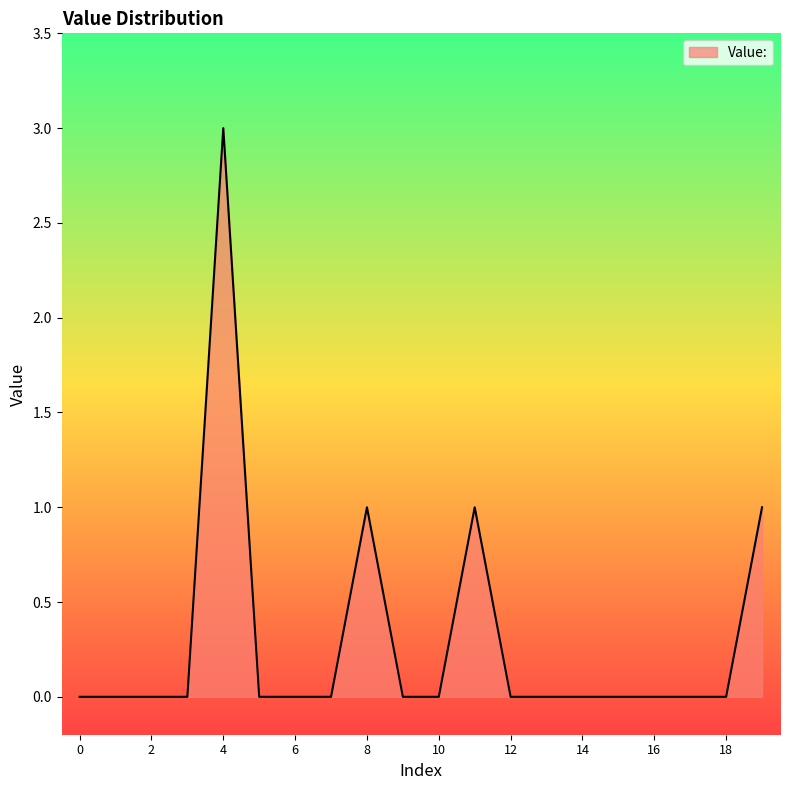

What is the maximum value shown in the chart?

3